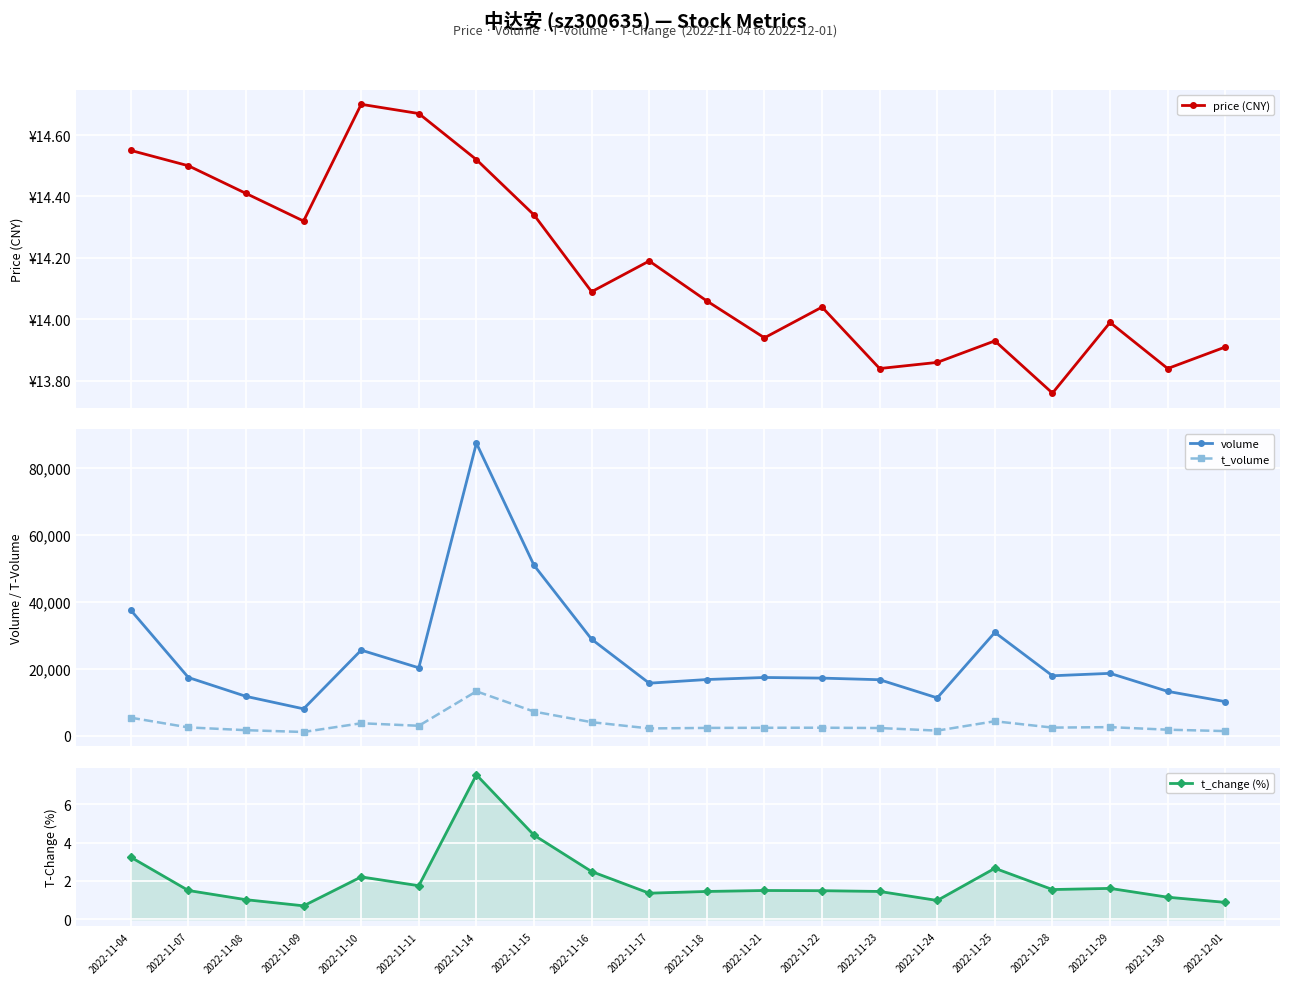

What is the label of the 19th point from the right?

2022-11-07